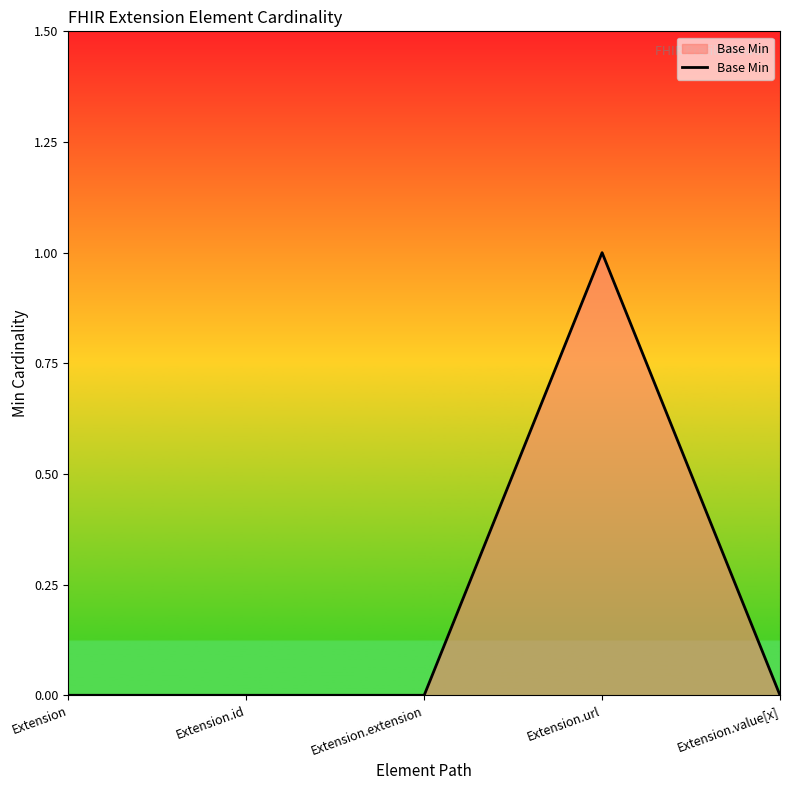

How many values are between 0 and 1?

5